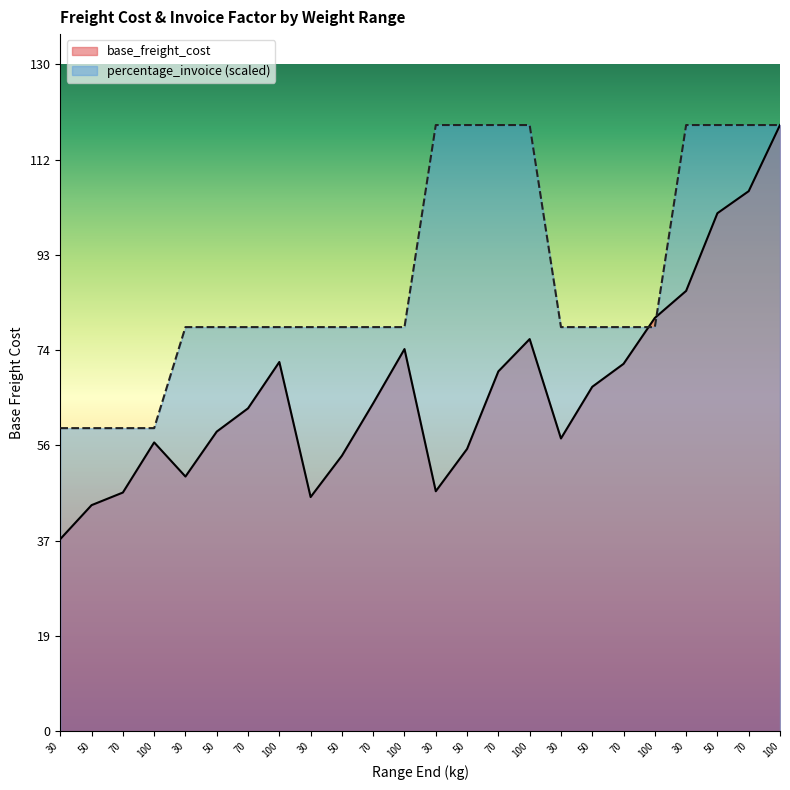

In base_freight_cost, how many points are lower than both neighbors (excluding endpoints)?

4